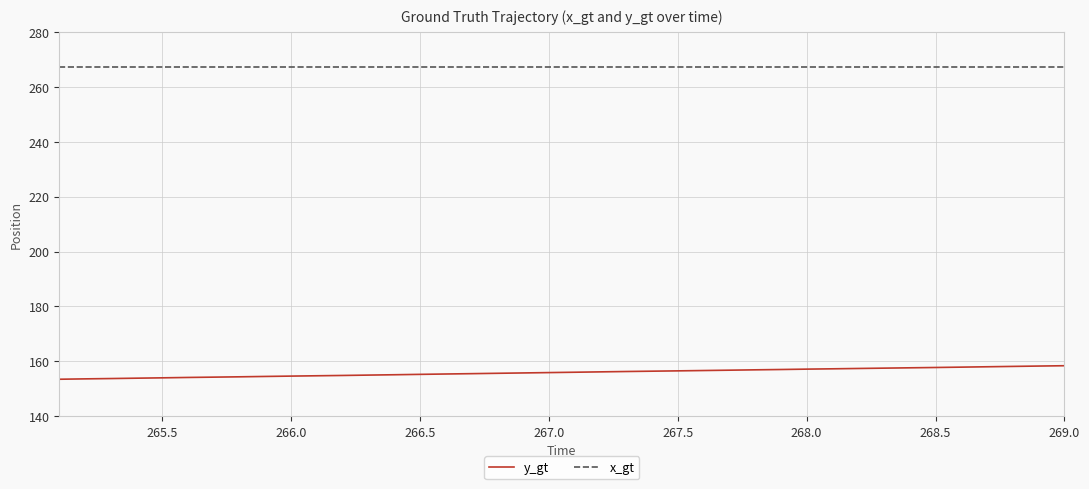

What is the smallest value displayed?

153.4